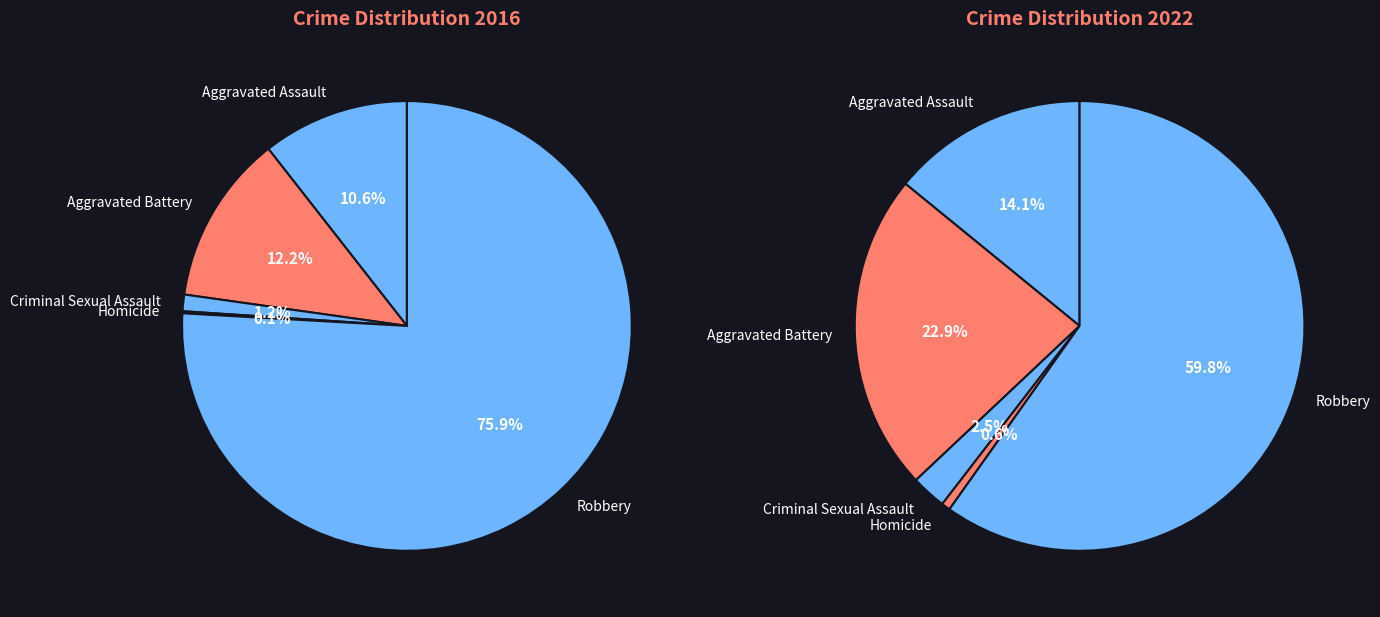

What is the change in value from Aggravated Battery to Robbery?

+428